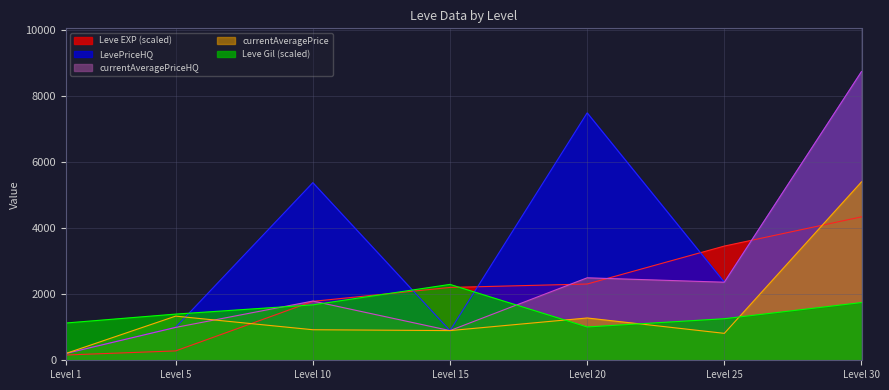

What is the spread (max minus min) of values at Level 15?

1400.0